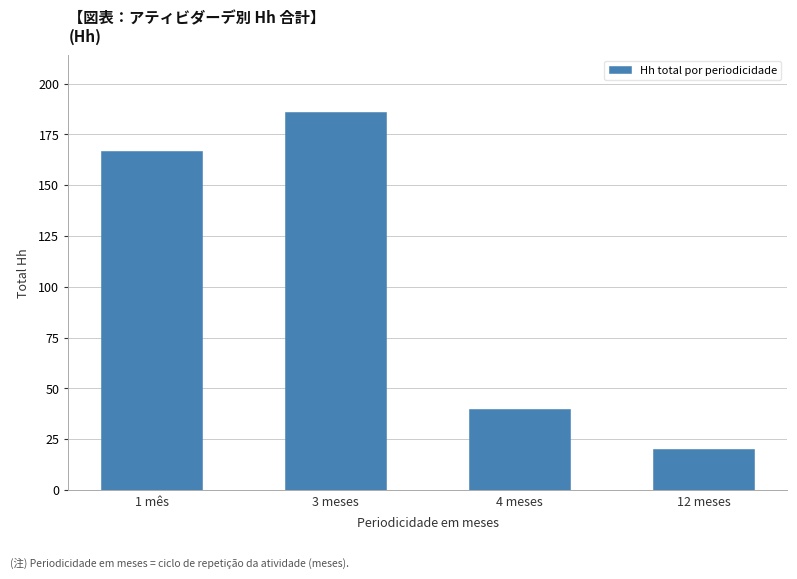

The chart shows a value of 40.0 at 4 meses. True or false?

True